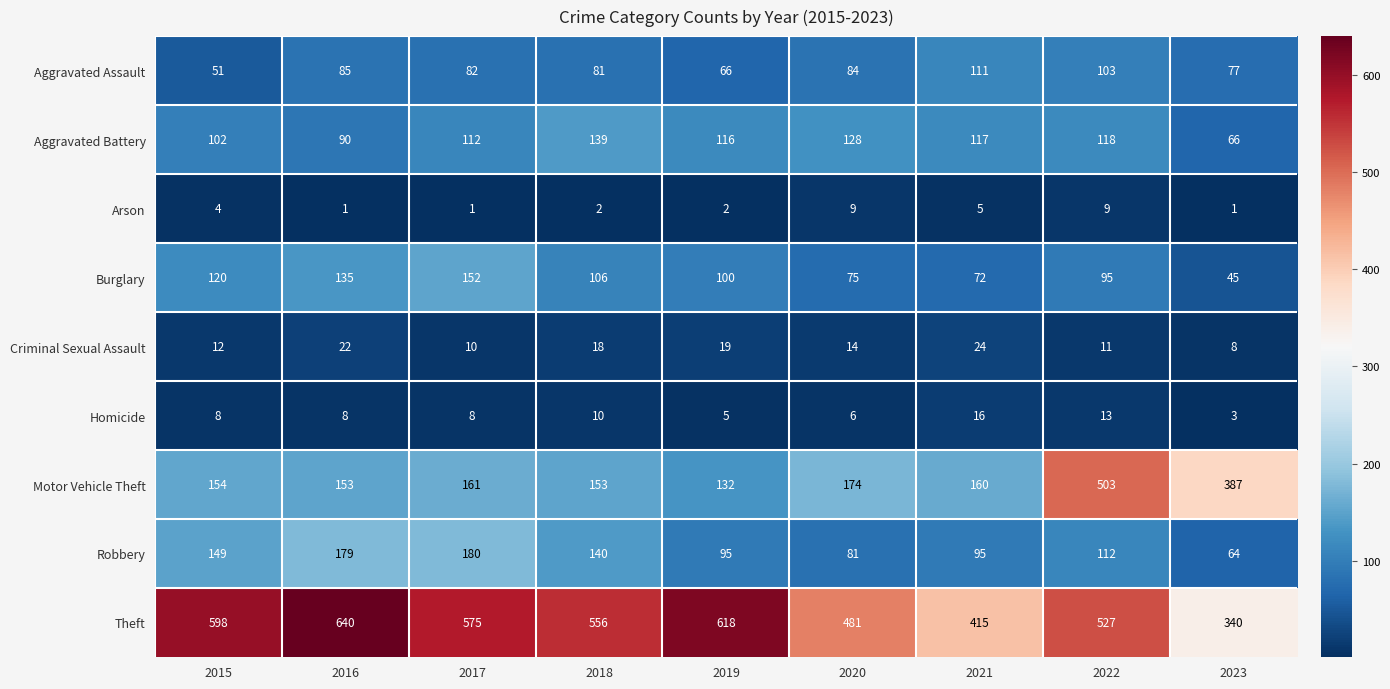

Read the Burglary value at 2018, to the nearest 5.

105